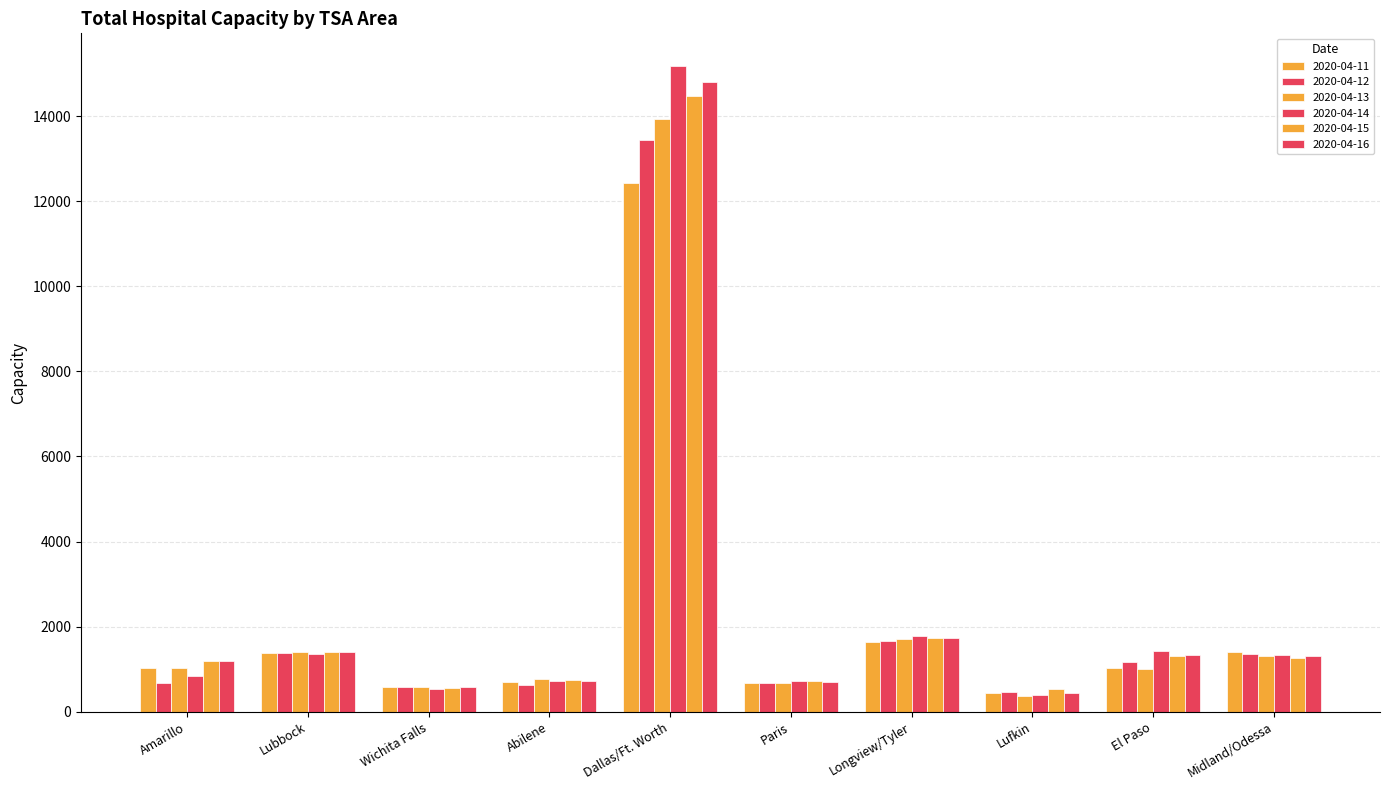

What is the total value across all series at Lubbock?

8301